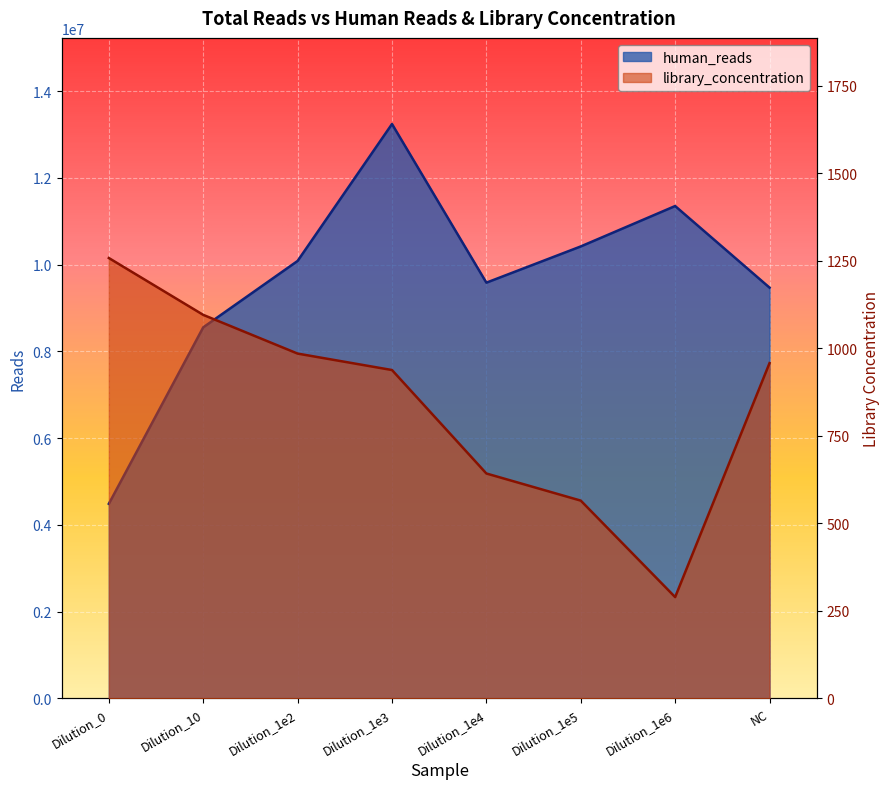

Is the value of human_reads at Dilution_1e5 greater than the value of library_concentration at Dilution_0?

Yes